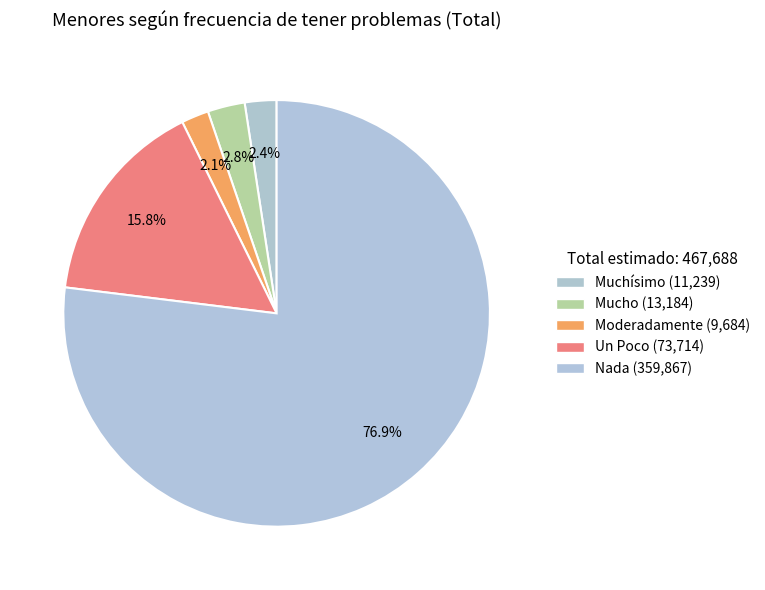

Rank the categories by value from highest to lowest.

Nada, Un Poco, Mucho, Muchísimo, Moderadamente